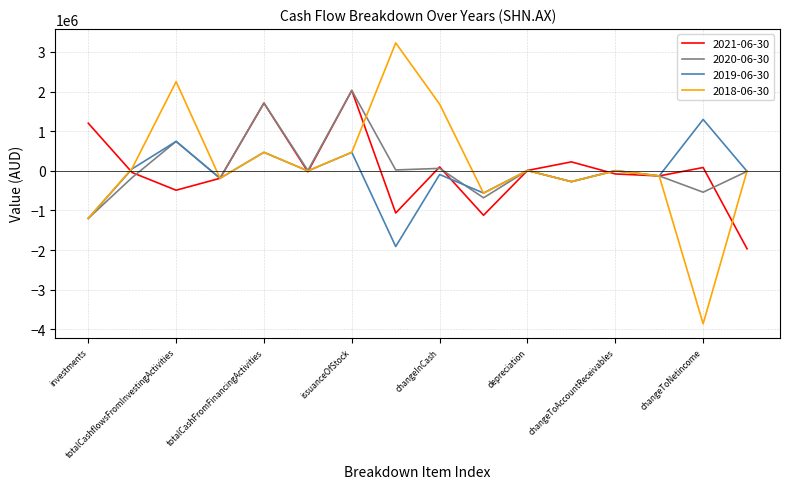

What is the maximum value shown in the chart?

3225509